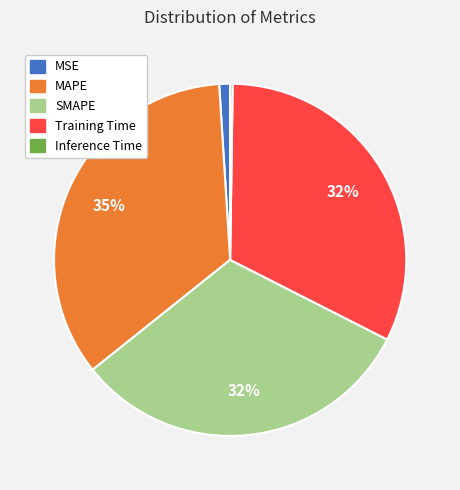

Is the sum of MSE and MAPE greater than half?

No